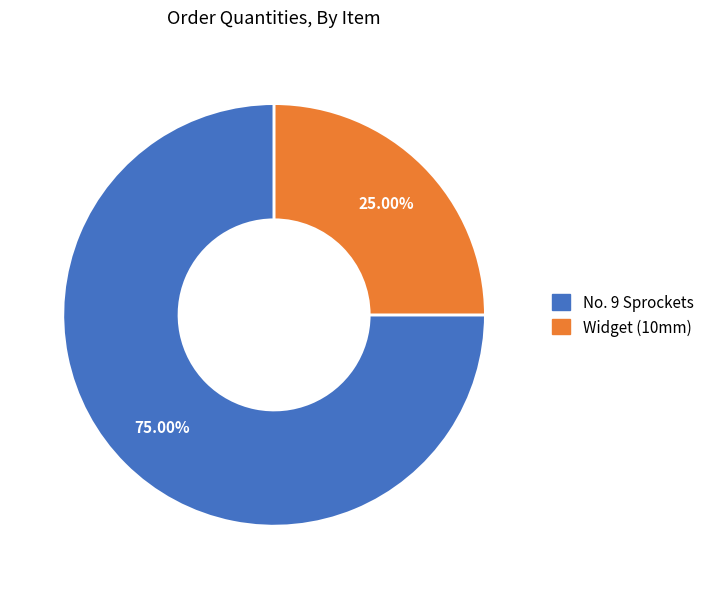

To the nearest percent, what percentage of the pie is No. 9 Sprockets?

75%